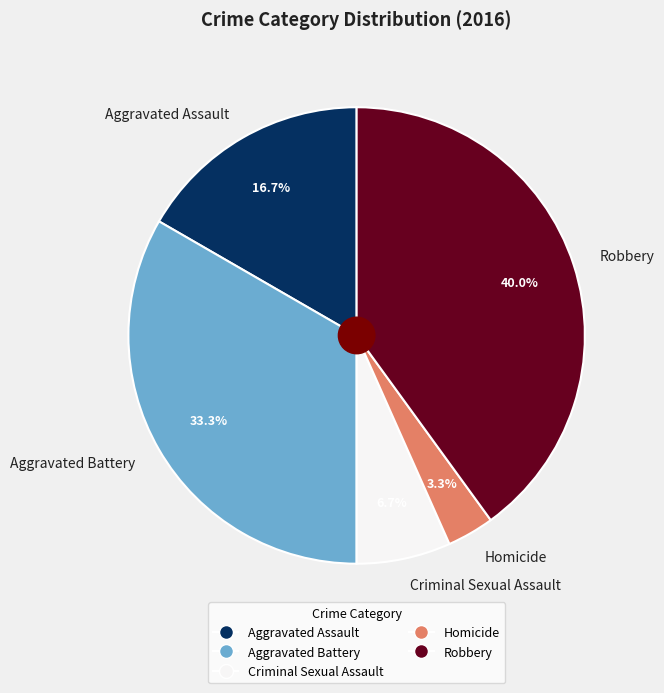

Which has a higher value, Homicide or Criminal Sexual Assault?

Criminal Sexual Assault